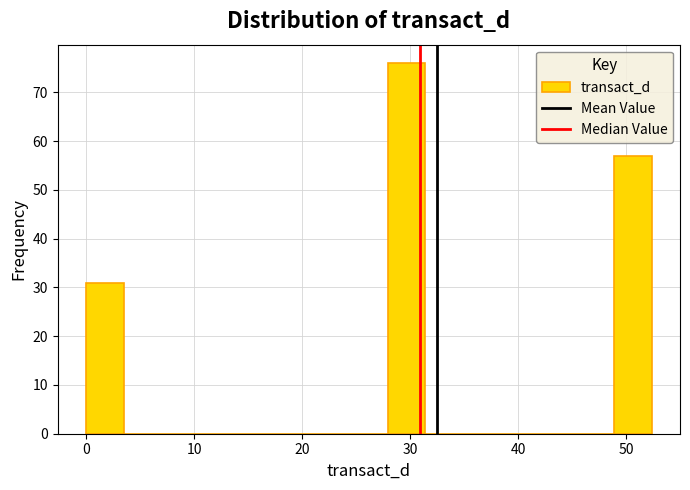

Read against the x-axis, roughly where is the centre of the tallest bar?

30